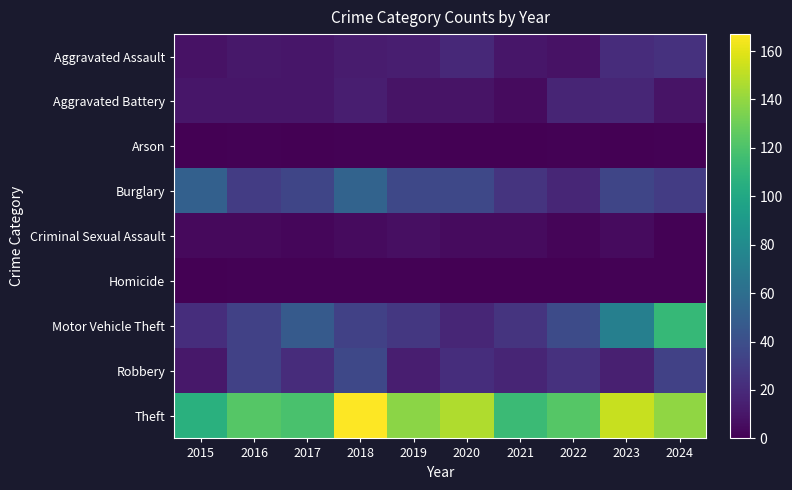

Reading right to left, list all the values displayed in this chart.

Aggravated Assault: 2024=24	2023=21	2022=8	2021=10	2020=19	2019=14	2018=13	2017=10	2016=11	2015=8
Aggravated Battery: 2024=9	2023=18	2022=17	2021=5	2020=9	2019=9	2018=14	2017=10	2016=10	2015=10
Arson: 2024=1	2023=0	2022=1	2021=0	2020=0	2019=1	2018=1	2017=0	2016=1	2015=0
Burglary: 2024=30	2023=35	2022=18	2021=25	2020=36	2019=36	2018=53	2017=35	2016=30	2015=51
Criminal Sexual Assault: 2024=1	2023=5	2022=2	2021=5	2020=5	2019=7	2018=5	2017=3	2016=4	2015=4
Homicide: 2024=1	2023=1	2022=0	2021=0	2020=0	2019=1	2018=1	2017=1	2016=1	2015=0
Motor Vehicle Theft: 2024=112	2023=72	2022=38	2021=25	2020=18	2019=27	2018=32	2017=47	2016=32	2015=22
Robbery: 2024=32	2023=15	2022=24	2021=17	2020=22	2019=14	2018=36	2017=21	2016=32	2015=11
Theft: 2024=139	2023=153	2022=123	2021=114	2020=147	2019=138	2018=167	2017=119	2016=123	2015=106